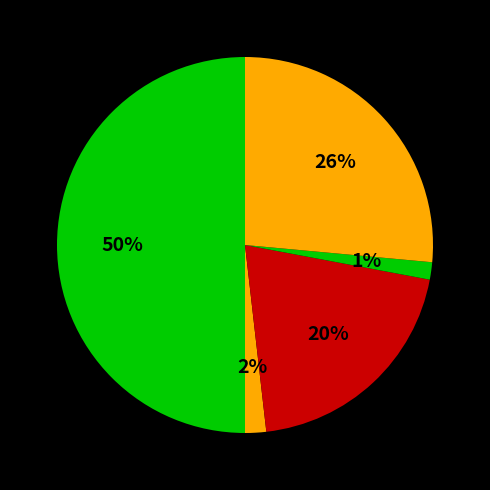

To the nearest percent, what is the difference between the largest and smallest slice percentages?

49%